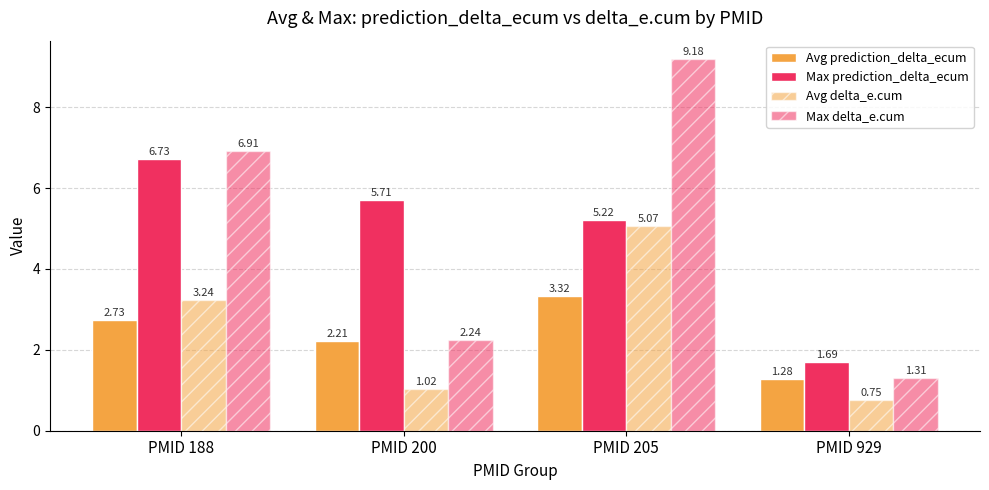

What is the sum of the Max prediction_delta_ecum values at PMID 188 and PMID 929?

8.4